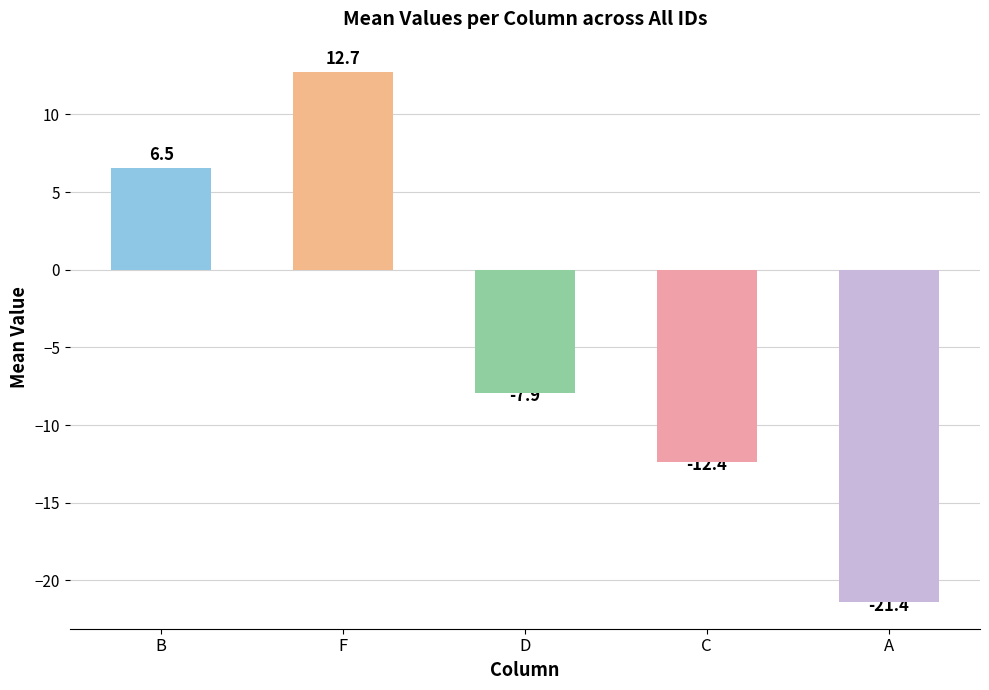

Is it true that D equals -1.7 at 9?

False